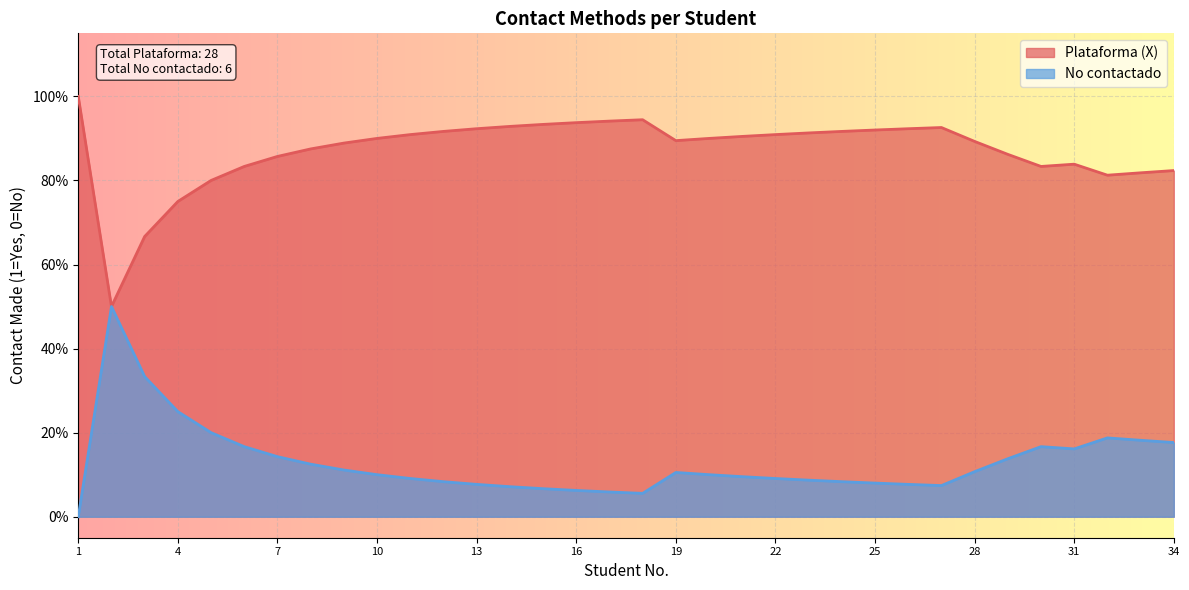

What are all the series names shown in the legend?

Plataforma (X), No contactado